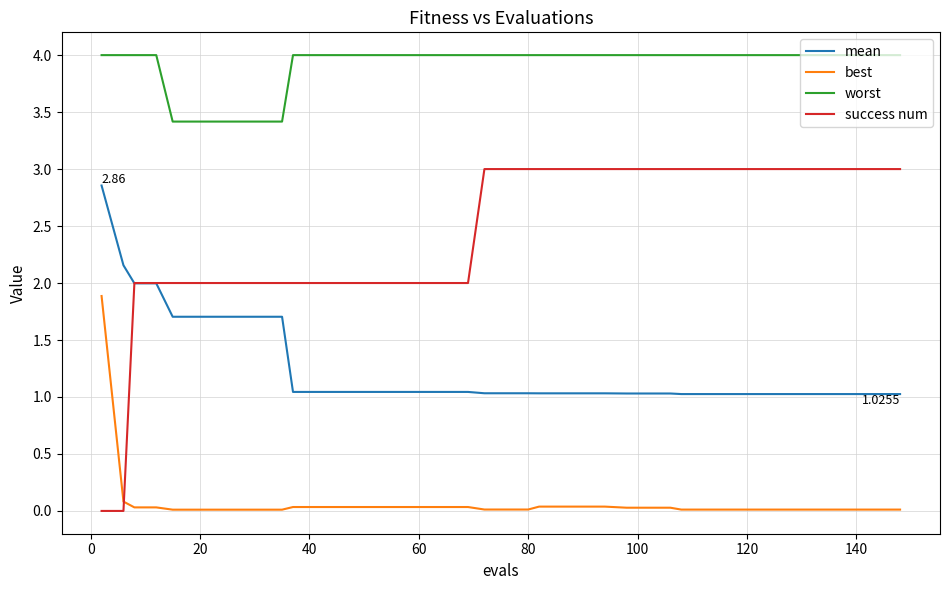

How many intersections are there between success num and mean?

1